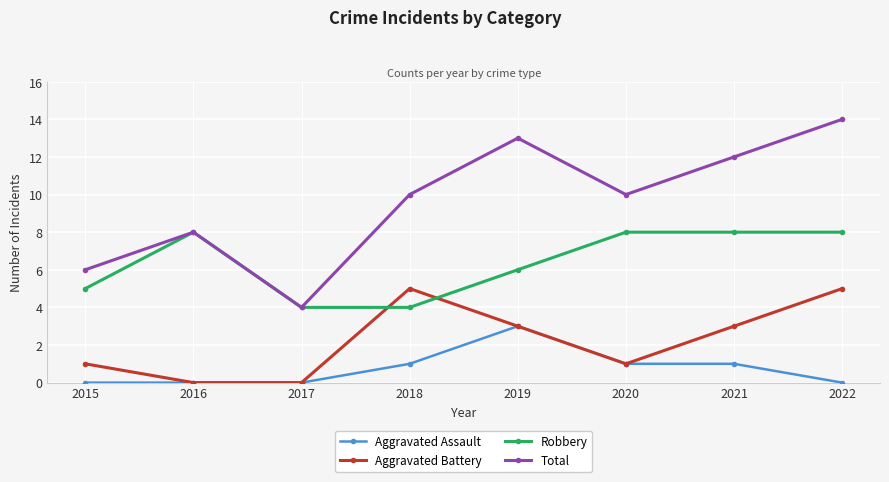

What is the difference between the Total values at 2022 and 2021?

2